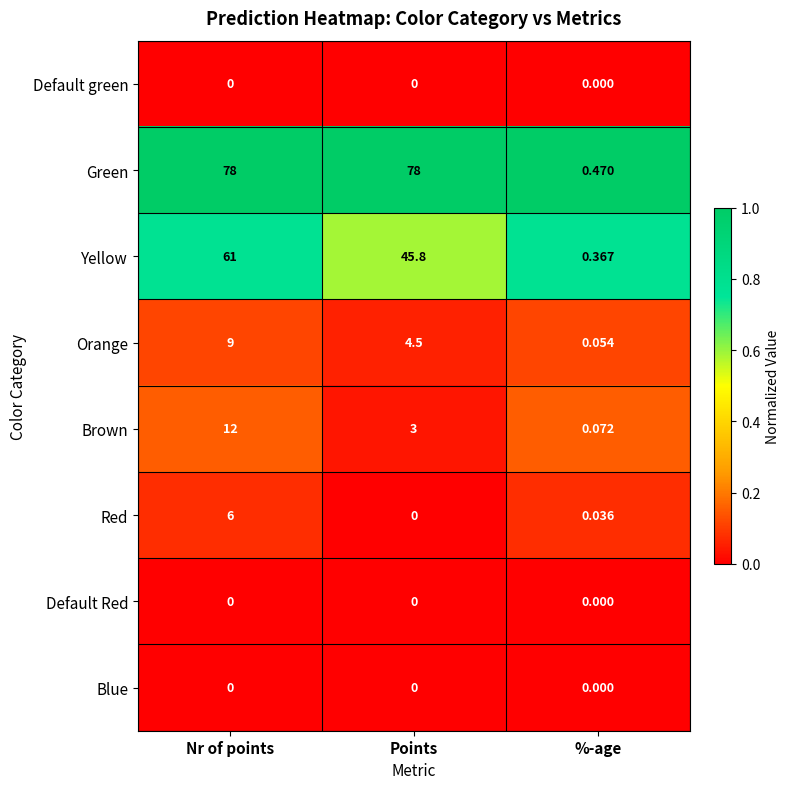

Which series has the largest total across all categories?

Green